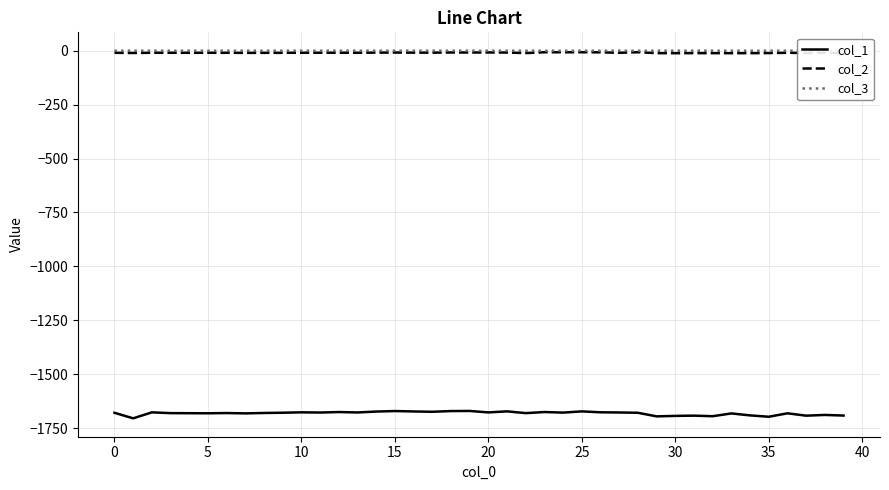

True or false: col_2 and col_1 intersect in this chart.

False